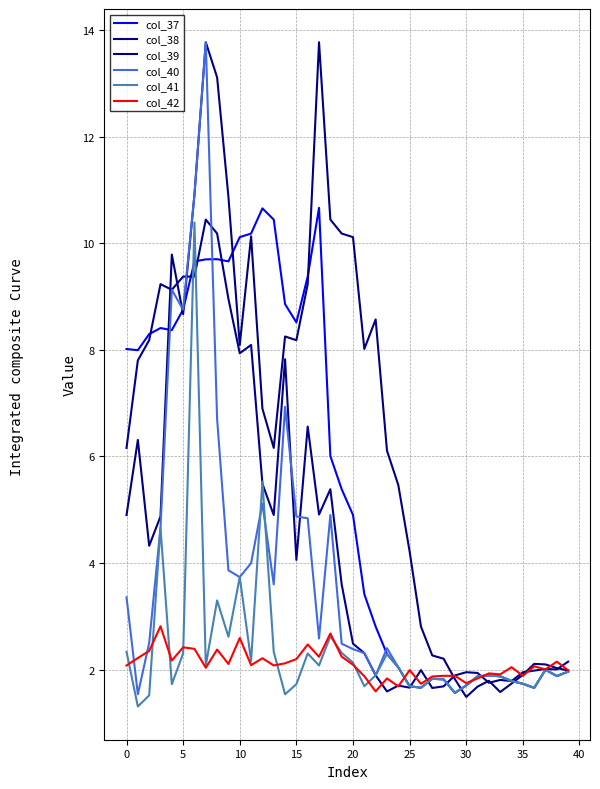

Which series ends up on top after the final intersection of col_39 and col_42?

col_42